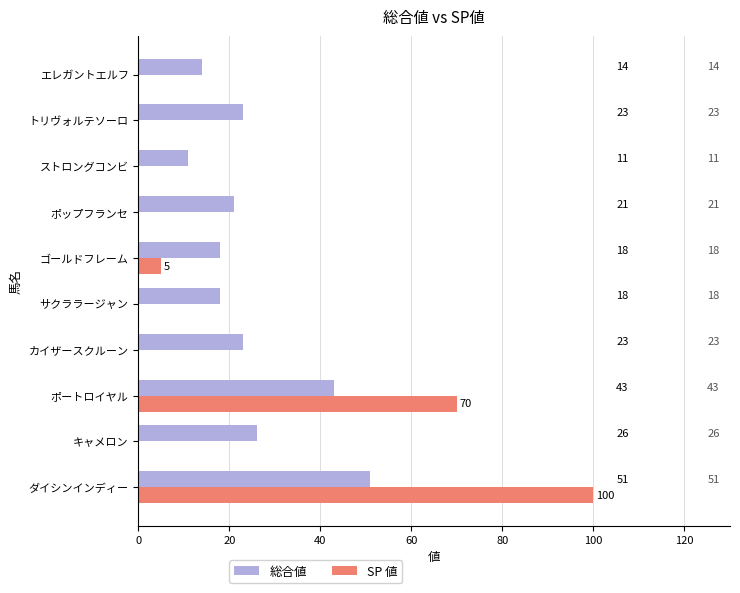

What is the average value of the SP 値 series?

18